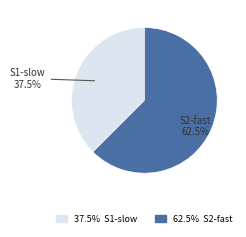

Is there any slice that represents more than half of the pie?

Yes